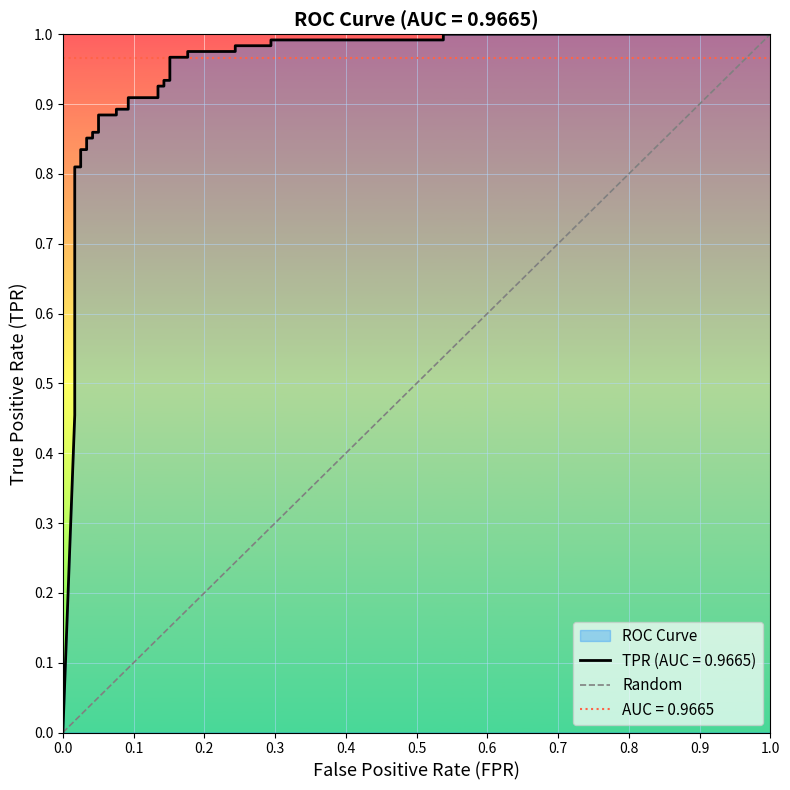

Is it true that the value at 0.0 is -1?

False